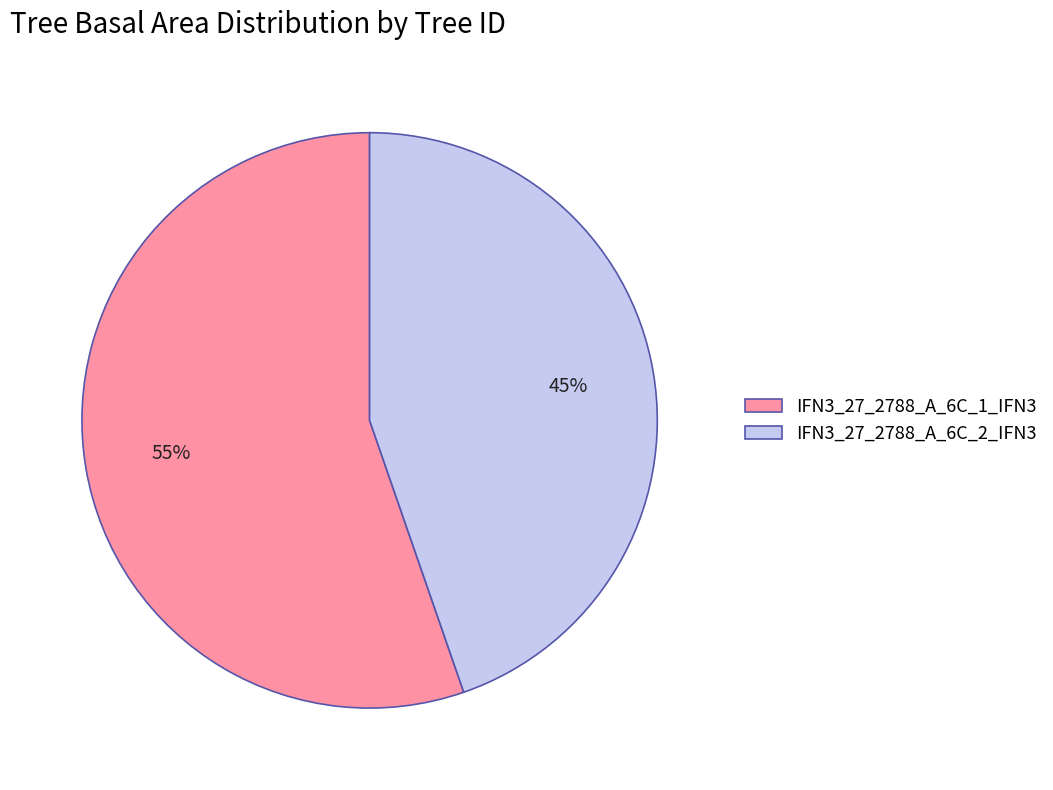

True or false: IFN3_27_2788_A_6C_1_IFN3 accounts for 55% of the total.

True